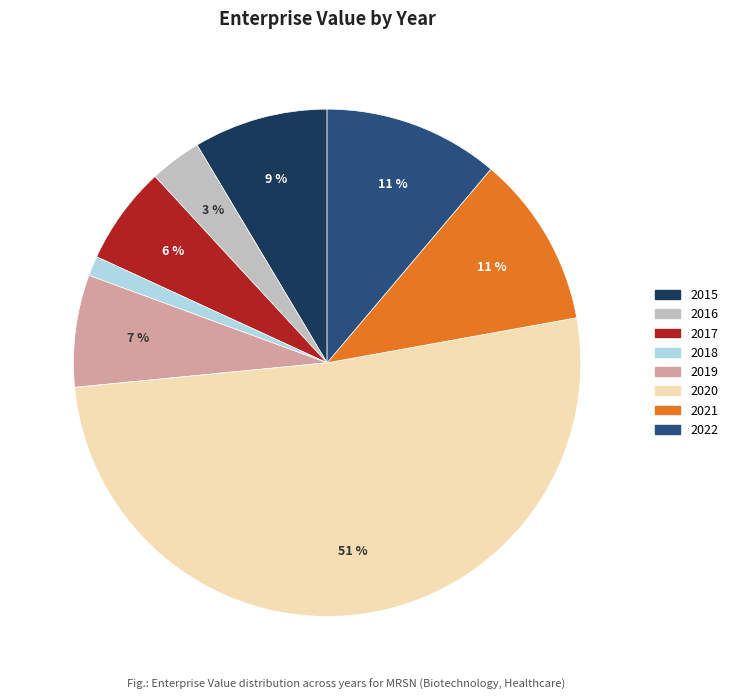

To the nearest percent, what portion does 2017 represent?

6%